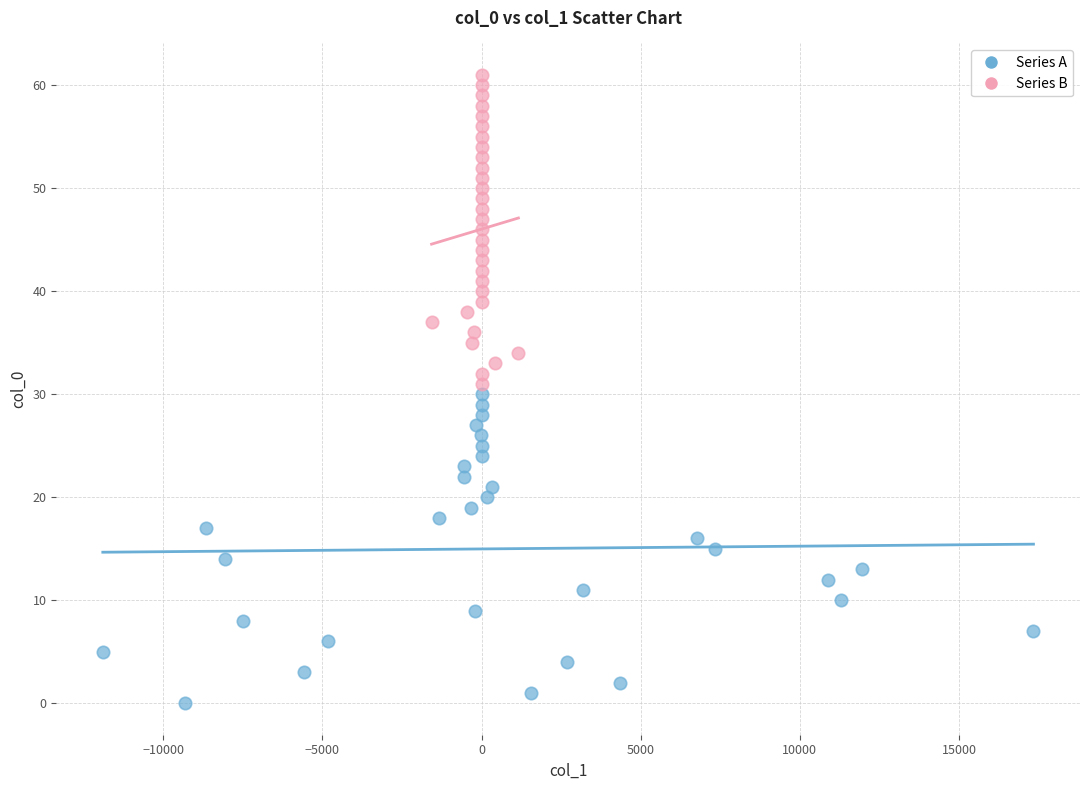

Which series reaches the maximum Y coordinate?

Series B